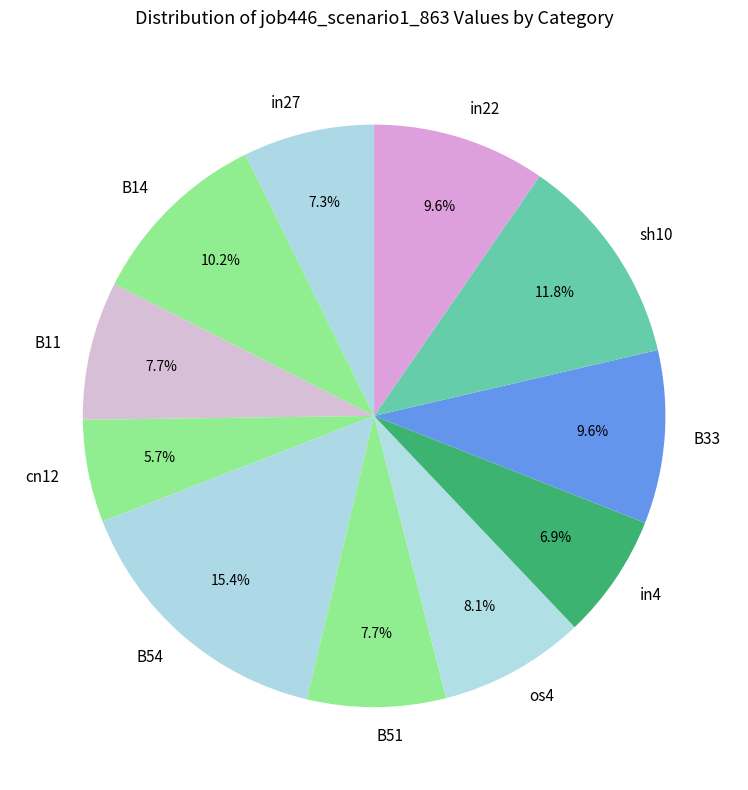

To the nearest percent, what percentage of the pie is os4?

8%